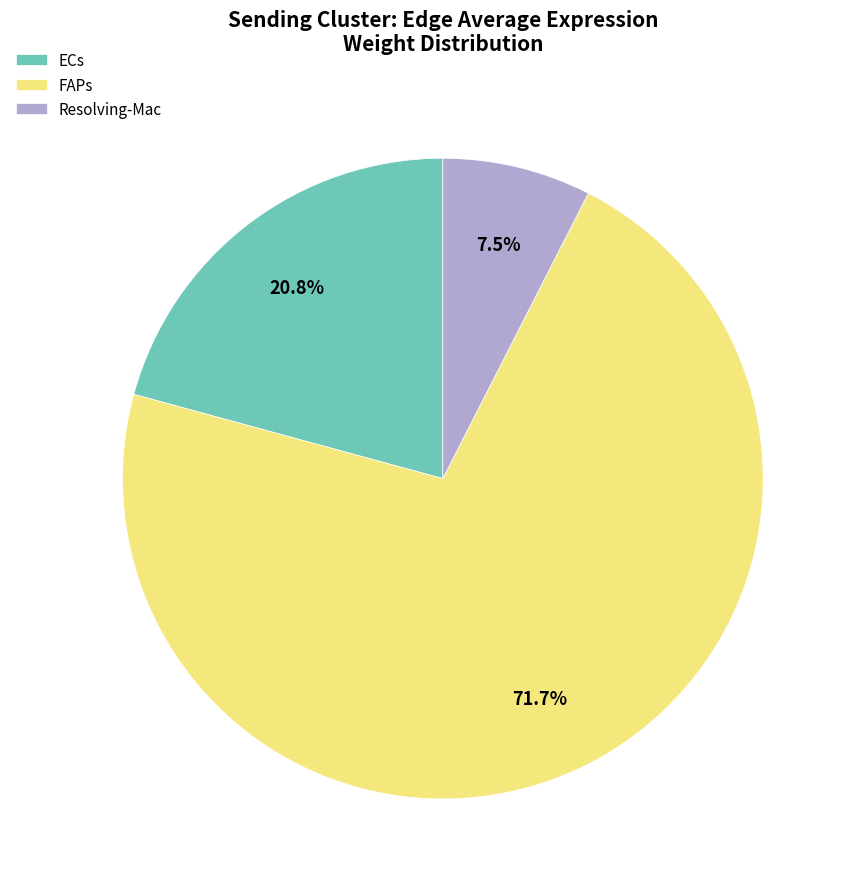

Rank the categories by value from highest to lowest.

FAPs, ECs, Resolving-Mac